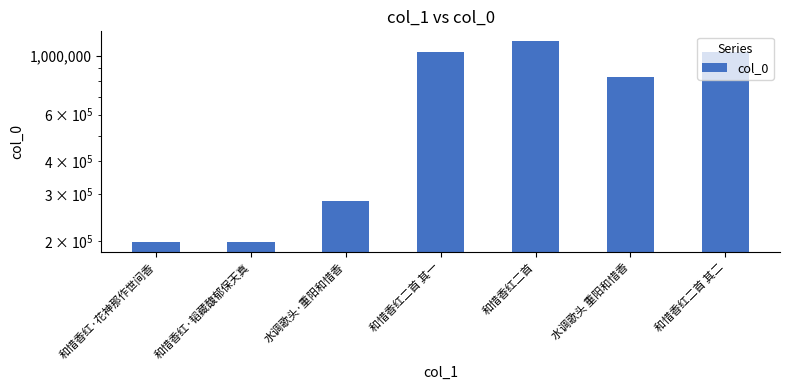

What is the difference between the maximum and minimum values?

933076